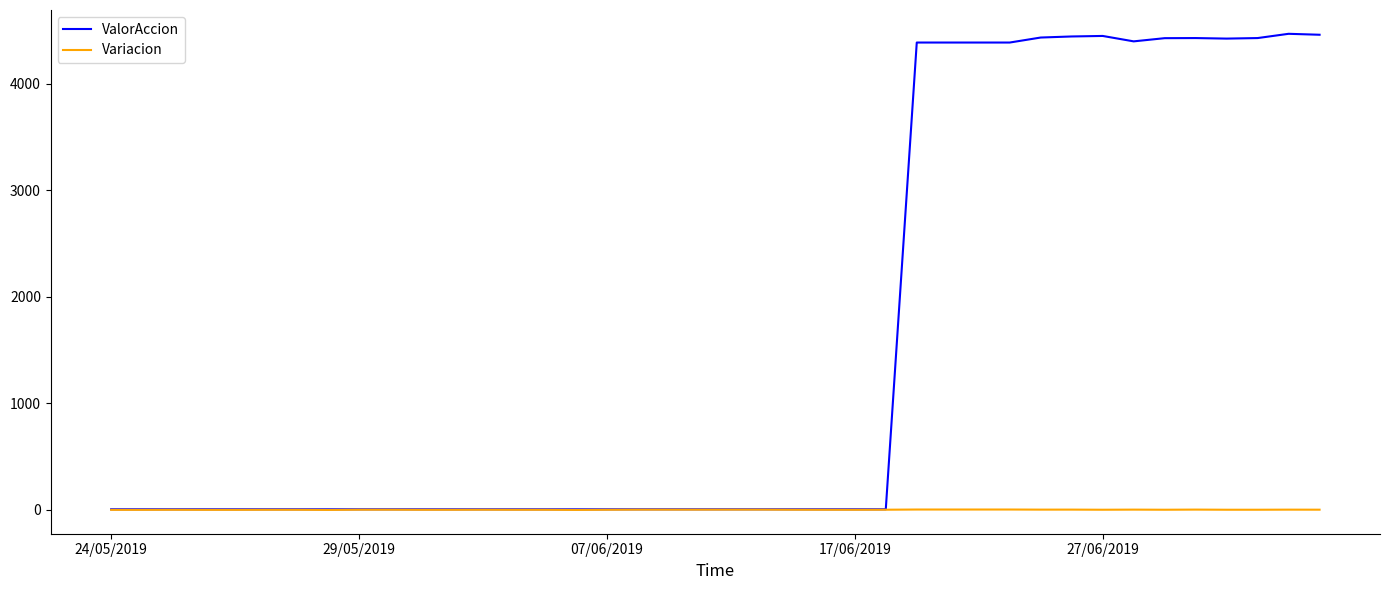

Which series has the widest spread of values?

ValorAccion